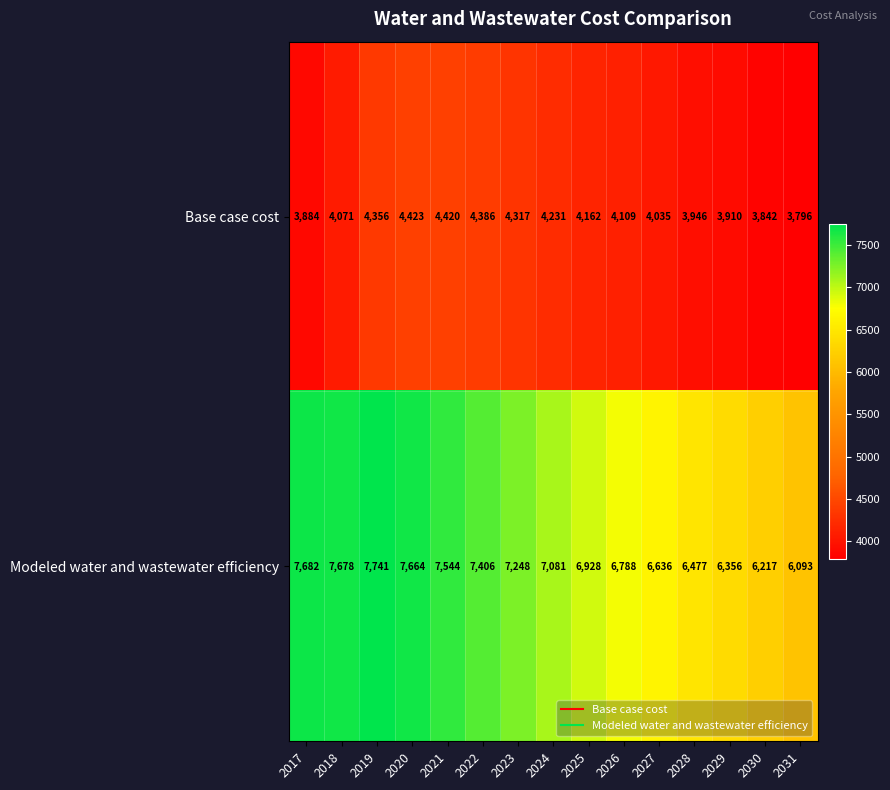

The value of Modeled water and wastewater efficiency at 2026 is 4282. True or false?

False